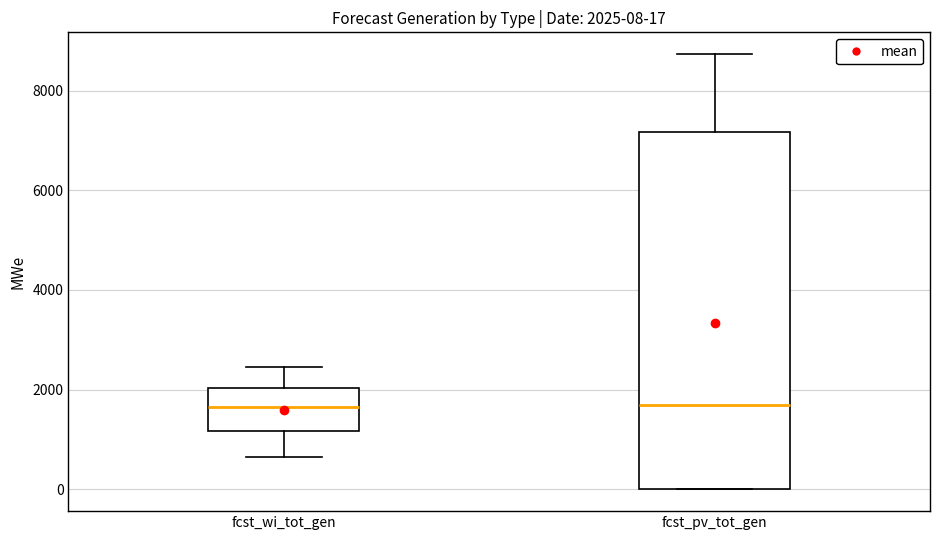

Which box is the tallest, from its lower edge to its upper edge?

fcst_pv_tot_gen